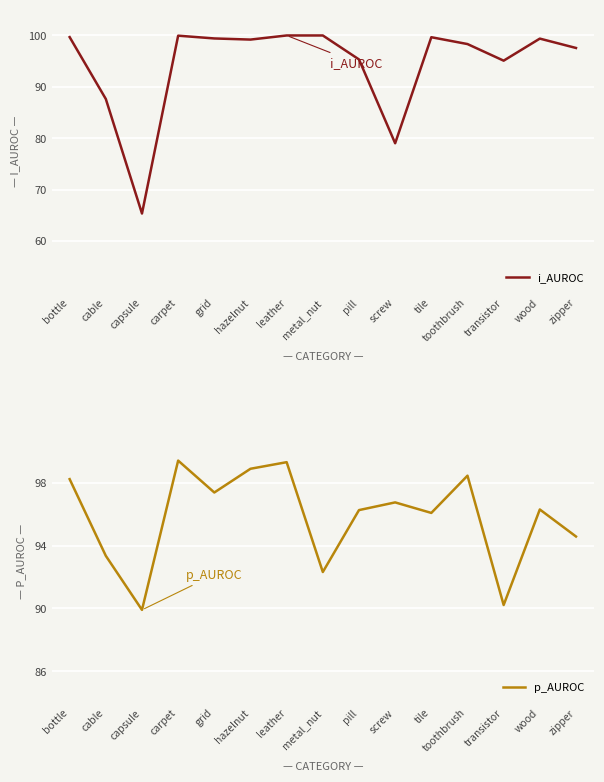

What is the minimum value shown in the chart?

65.4